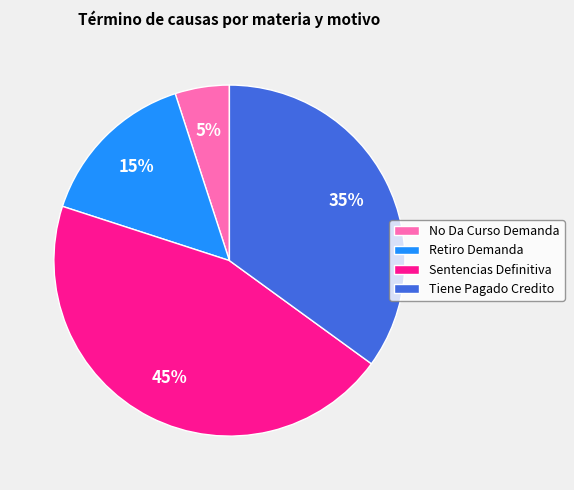

How many segments does this pie chart have?

4